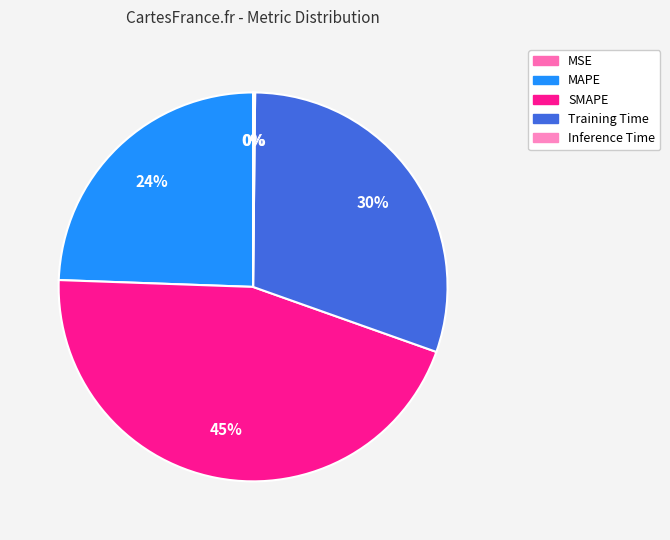

What percentage is the Training Time slice, to the nearest percent?

30%